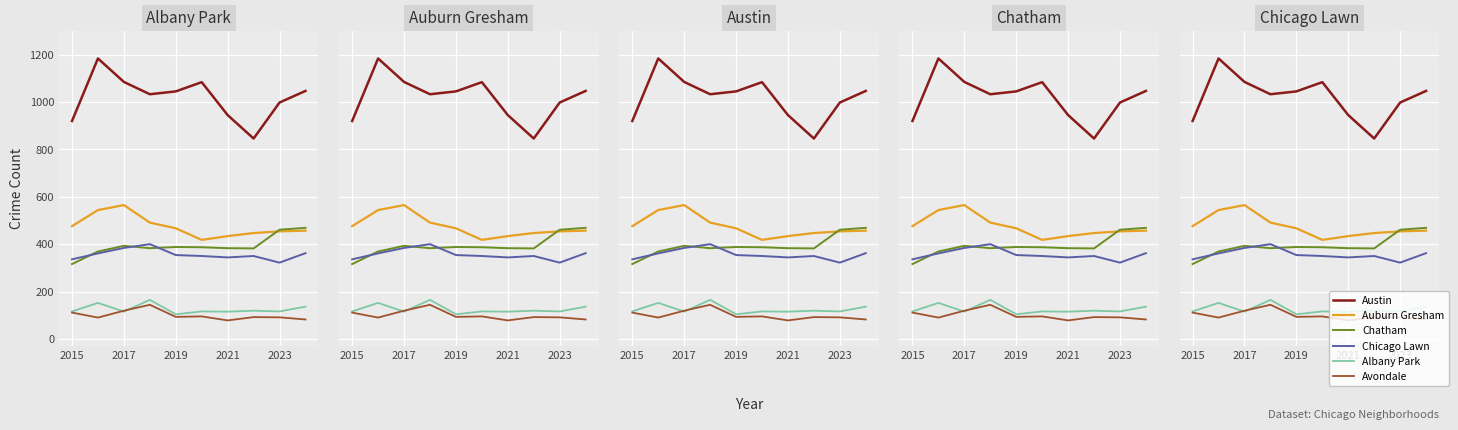

Reading left to right, list all the values displayed in this chart.

Austin: 920	1184	1085	1033	1045	1084	945	846	998	1047
Auburn Gresham: 476	544	565	491	467	418	434	447	454	457
Chatham: 316	369	393	383	388	387	383	382	461	469
Chicago Lawn: 336	361	384	400	354	350	344	350	322	362
Albany Park: 116	152	115	165	104	116	115	119	116	136
Avondale: 111	90	119	144	93	95	78	92	91	82